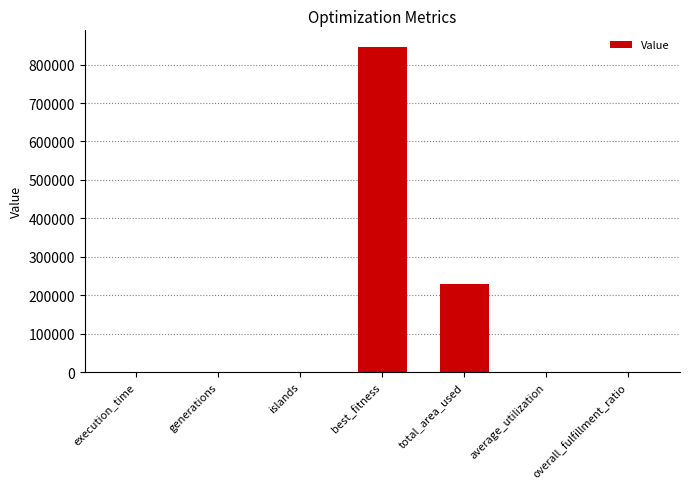

What is the change in value from execution_time to overall_fulfillment_ratio?

-242.5